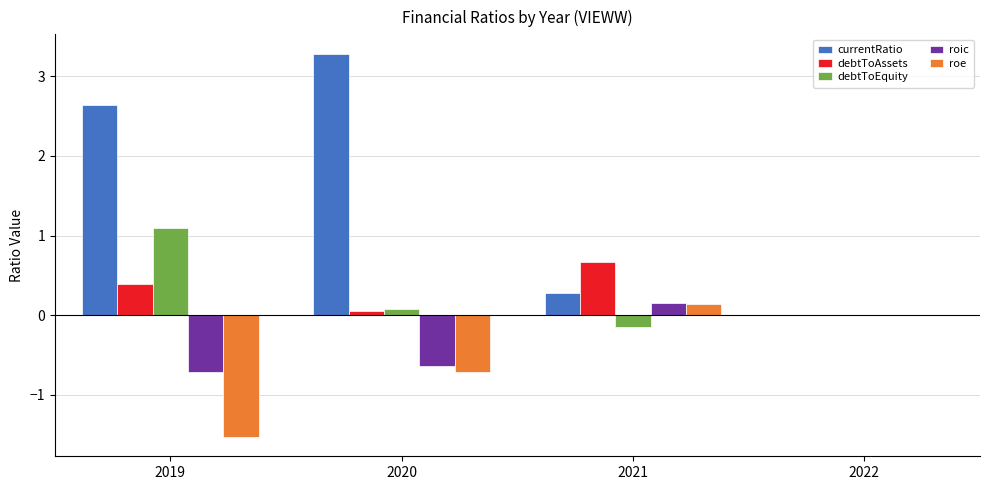

Reading left to right, extract all data points from this chart.

currentRatio: 2.6	3.3	0.3	0.0
debtToAssets: 0.4	0.1	0.7	0.0
debtToEquity: 1.1	0.1	-0.1	0.0
roic: -0.7	-0.6	0.2	0.0
roe: -1.5	-0.7	0.1	0.0